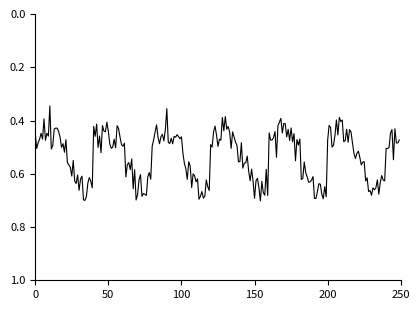

How many lines are shown in the chart?

1